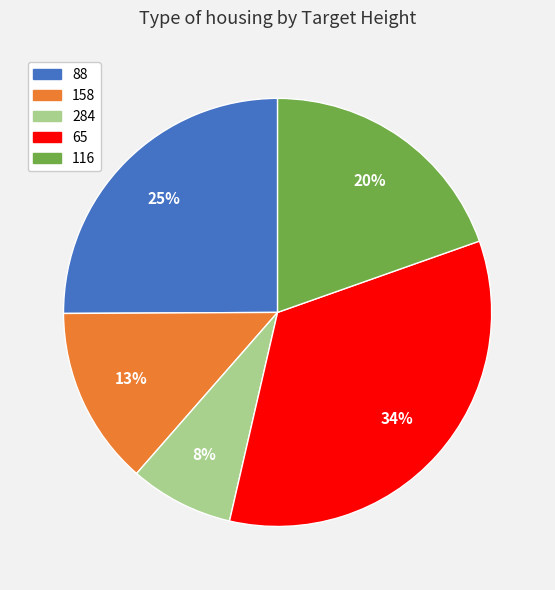

To the nearest percent, what is the average slice percentage?

20%